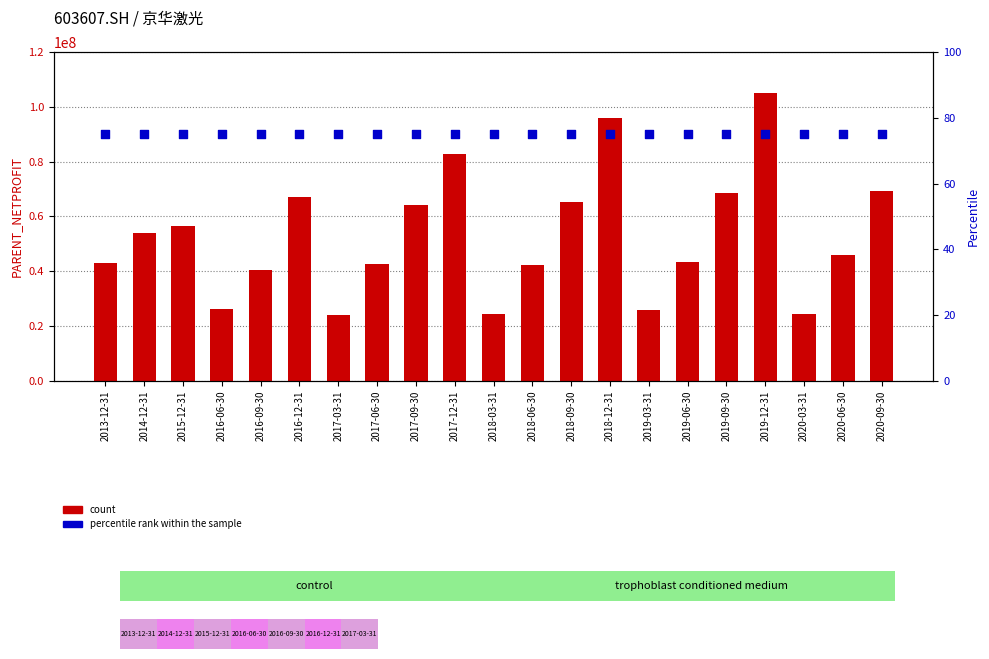

At how many categories does at least one series exceed 76068428?

3